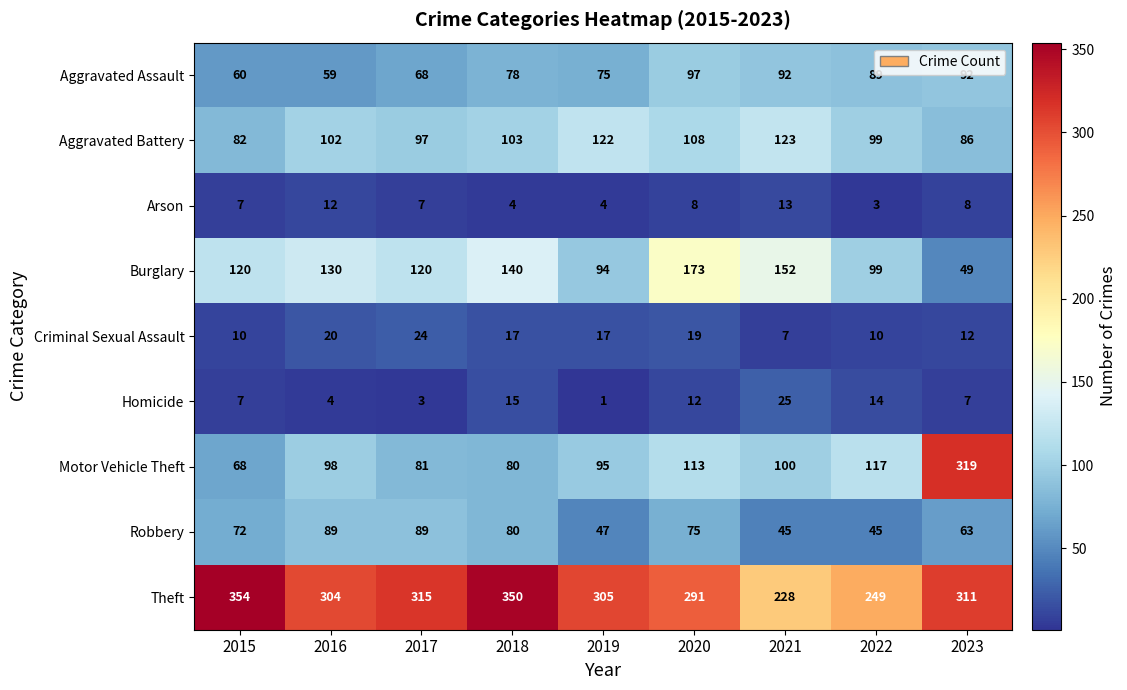

What is the average value of the Criminal Sexual Assault series?

15